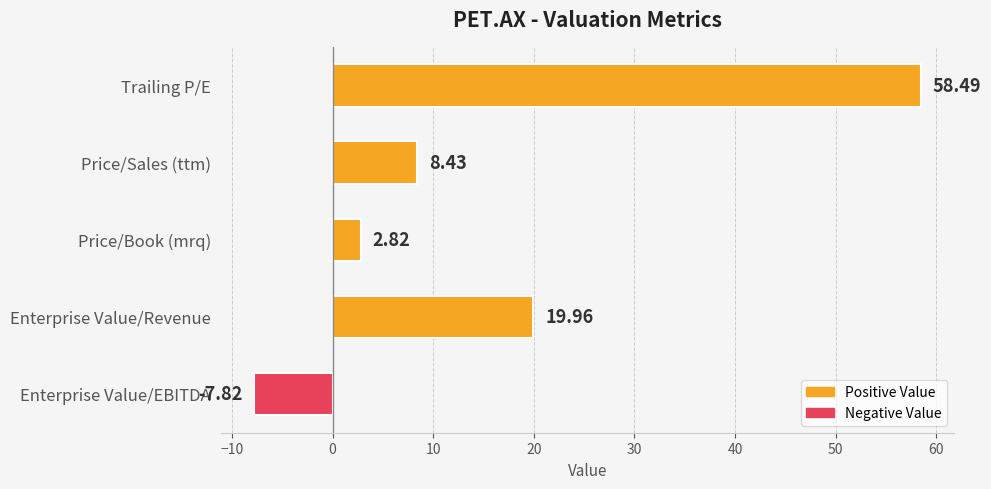

Which label corresponds to the largest value in the chart?

Trailing P/E